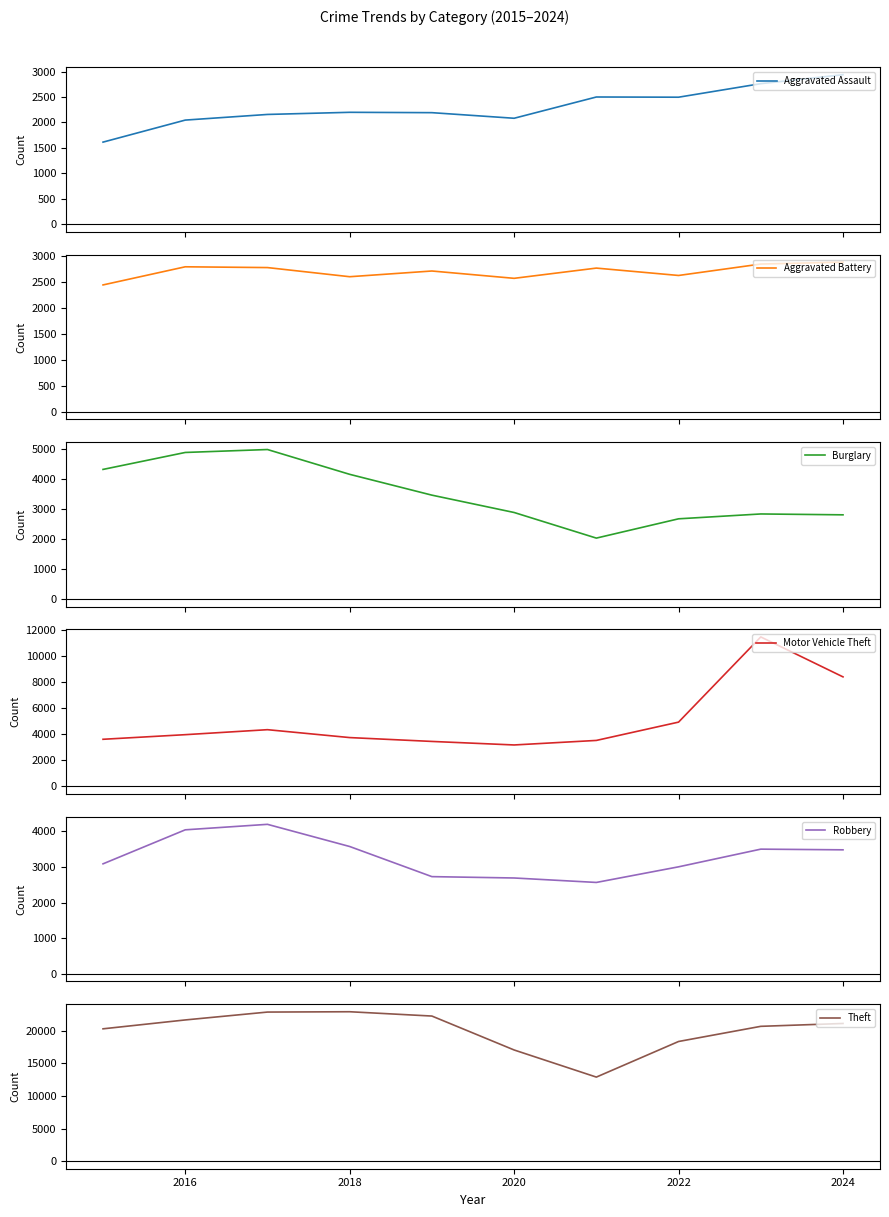

How many categories are shown in the chart?

10